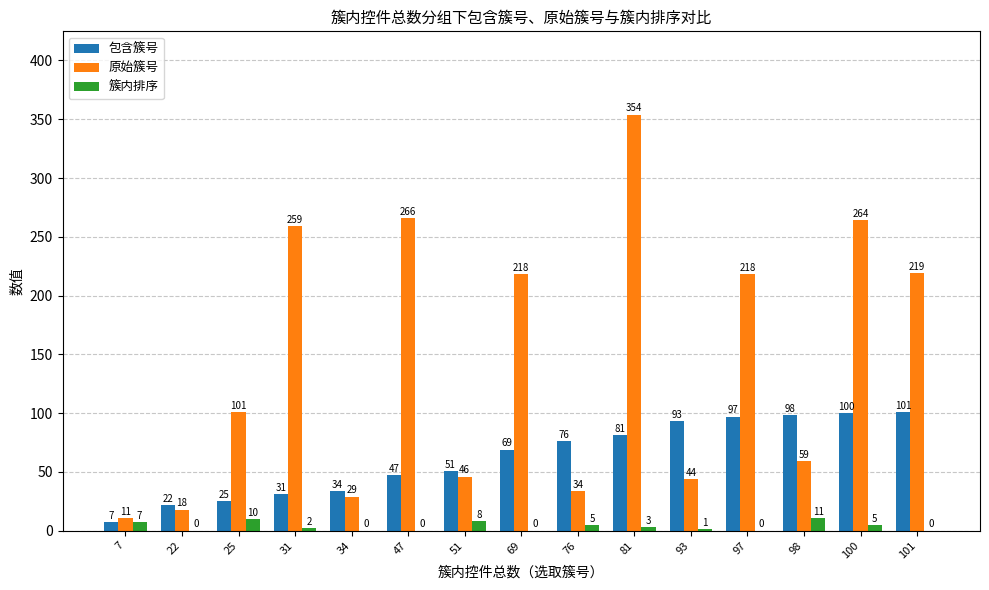

Read the 原始簇号 value at 100, to the nearest 5.

265